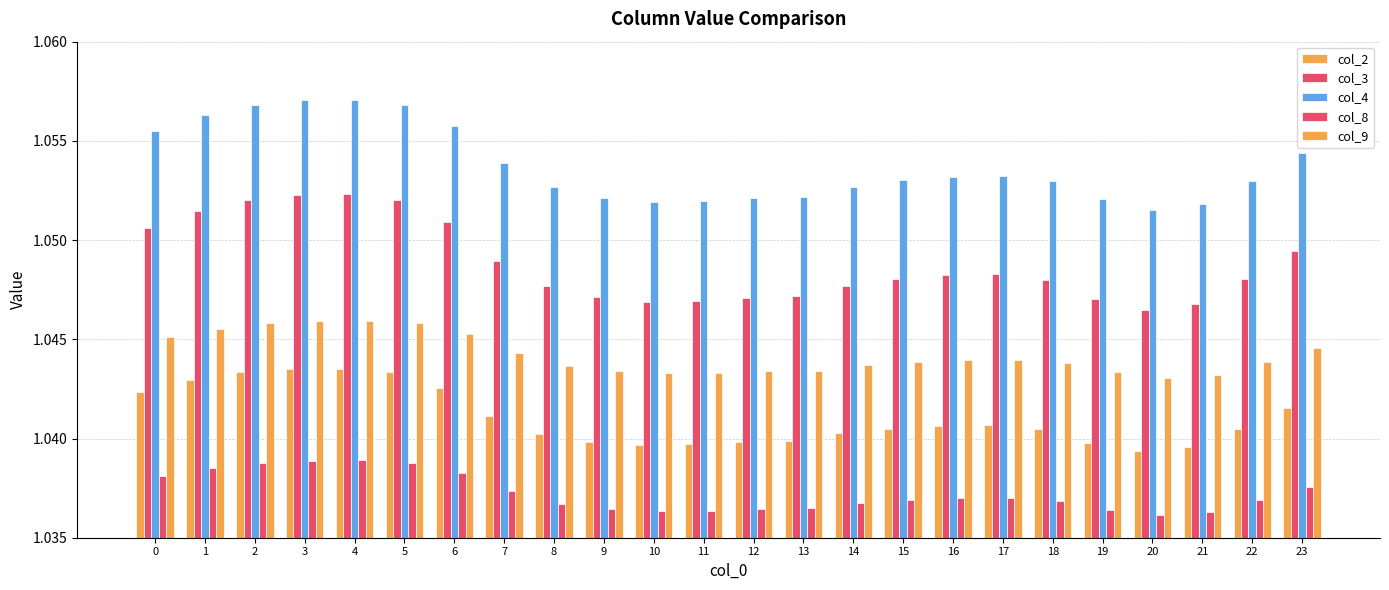

Between 0 and 3, which series saw the biggest shift?

col_3